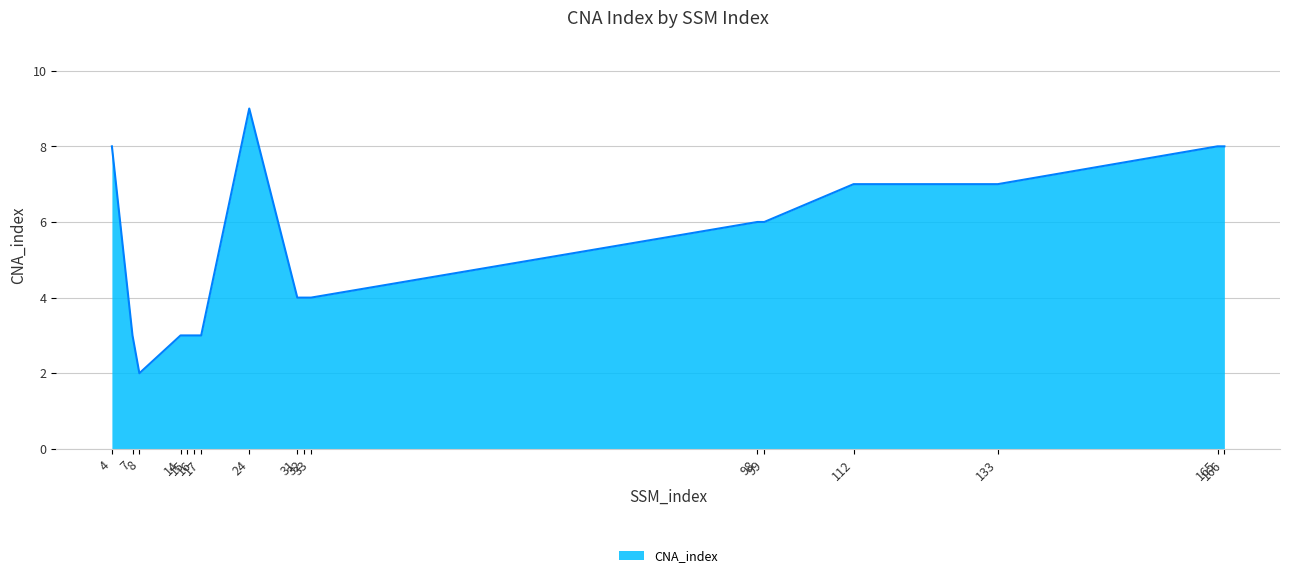

Count the values in the range 3 to 7.

12